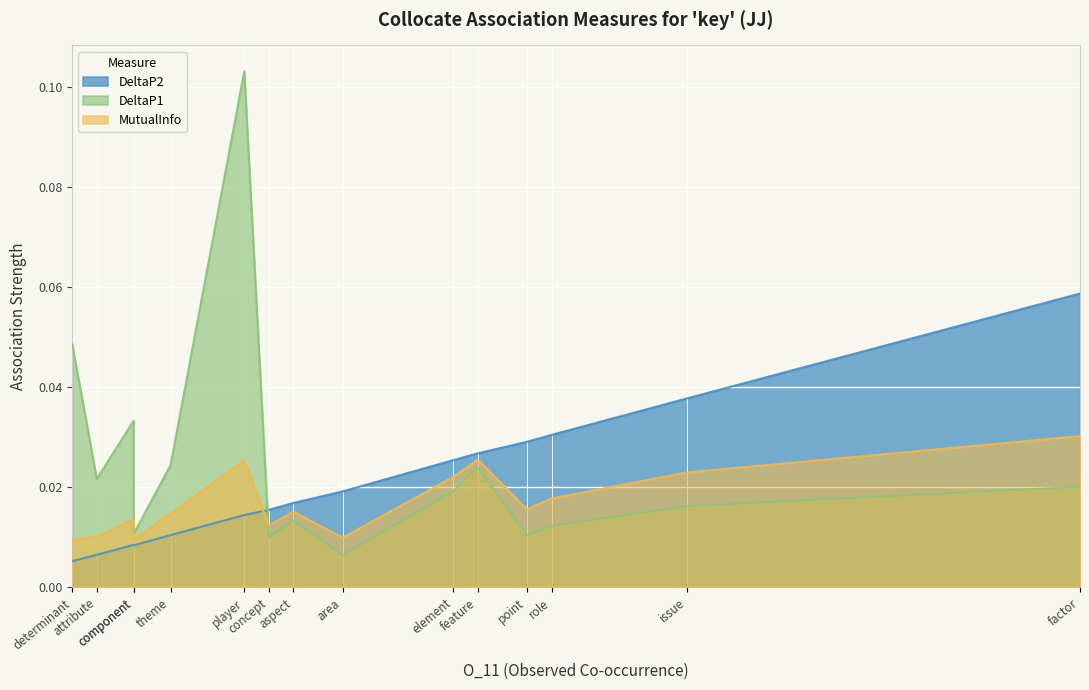

What is the difference between the maximum and second lowest values in the DeltaP1 series?

0.1